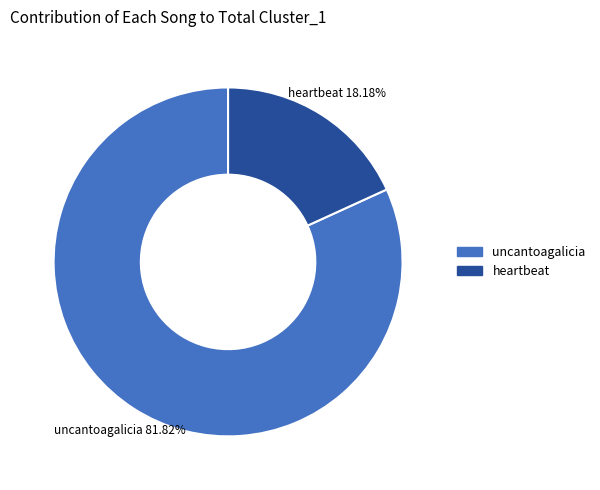

Between uncantoagalicia and heartbeat, which is larger?

uncantoagalicia